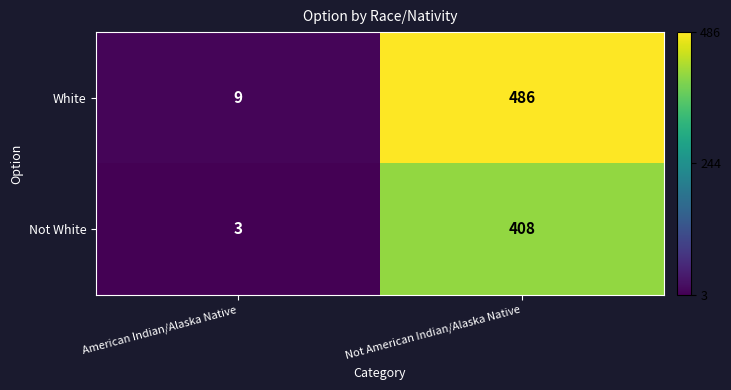

Which series has the largest total across all categories?

White